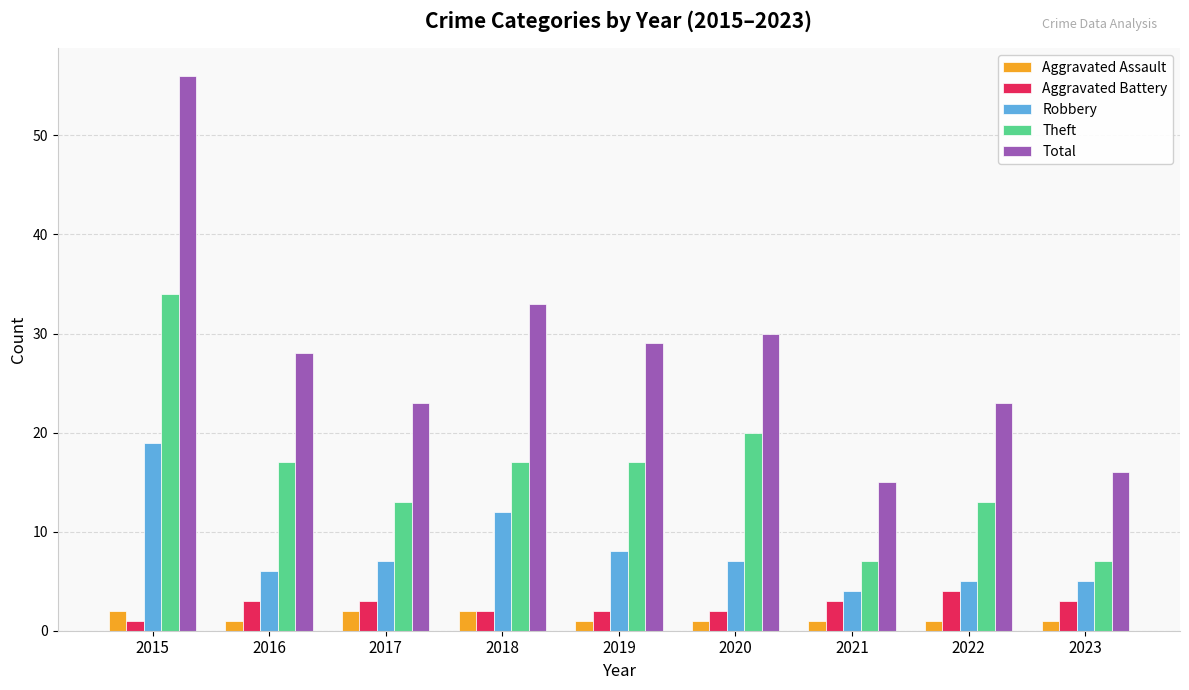

Rank the series by their maximum value, from highest to lowest.

Total, Theft, Robbery, Aggravated Battery, Aggravated Assault